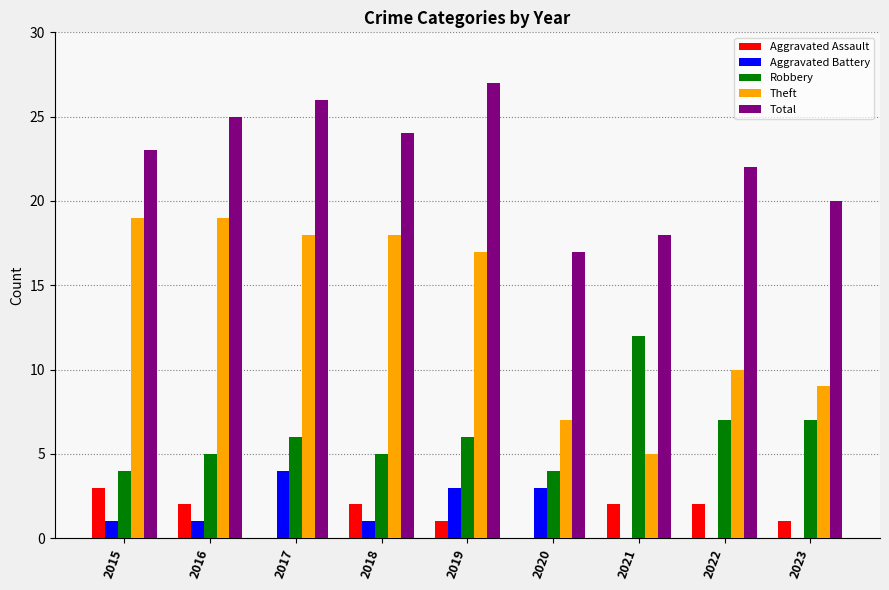

The value of Total at 2015 is 23. True or false?

True